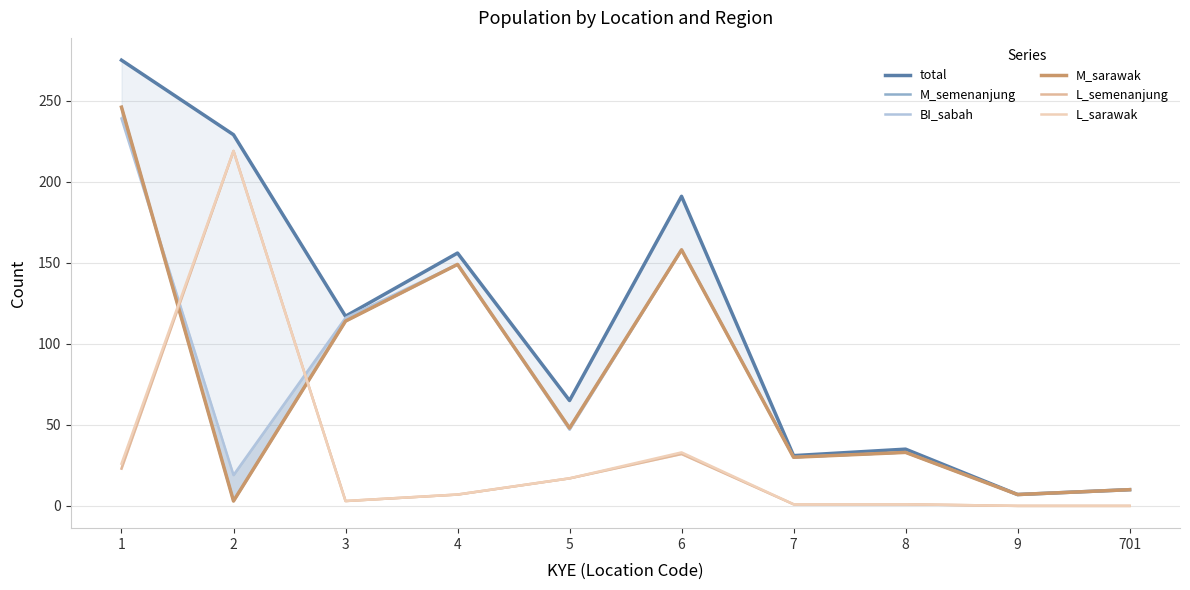

Which series has the largest range (max minus min)?

total